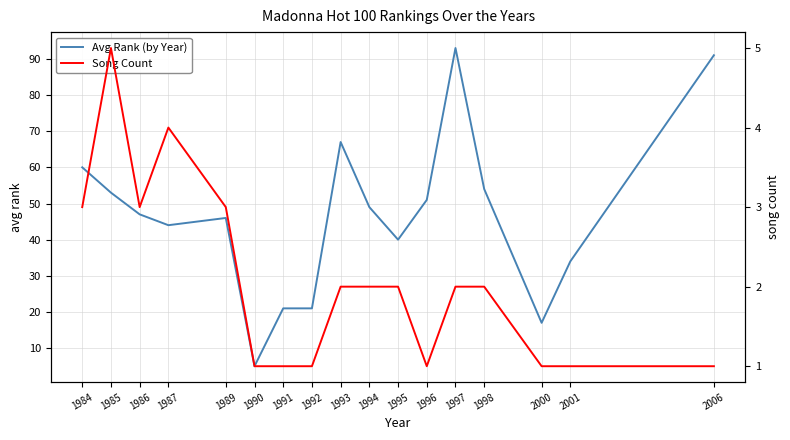

Where is the first local maximum for Song Count?

1985